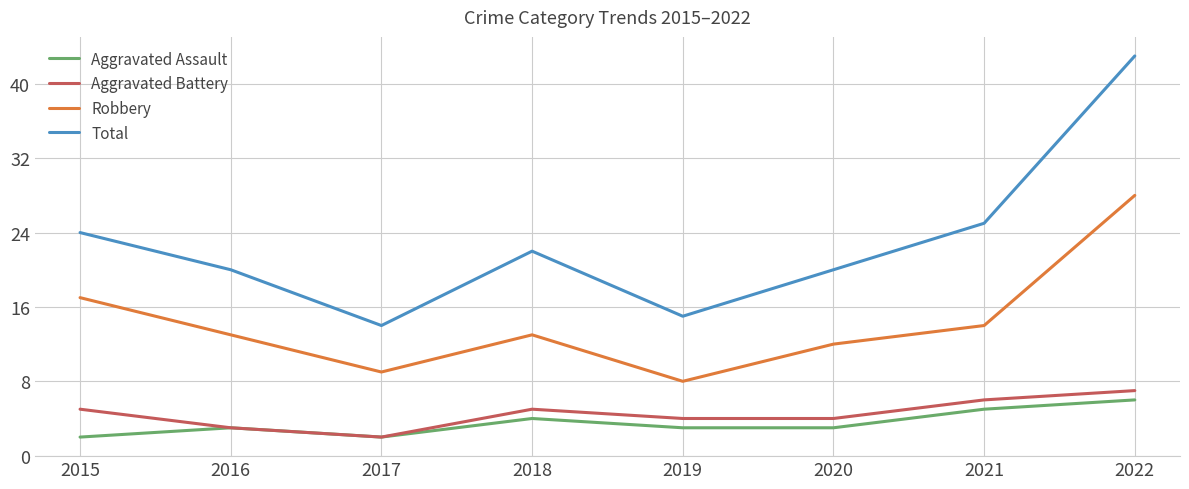

Does the chart have visible grid lines?

Yes